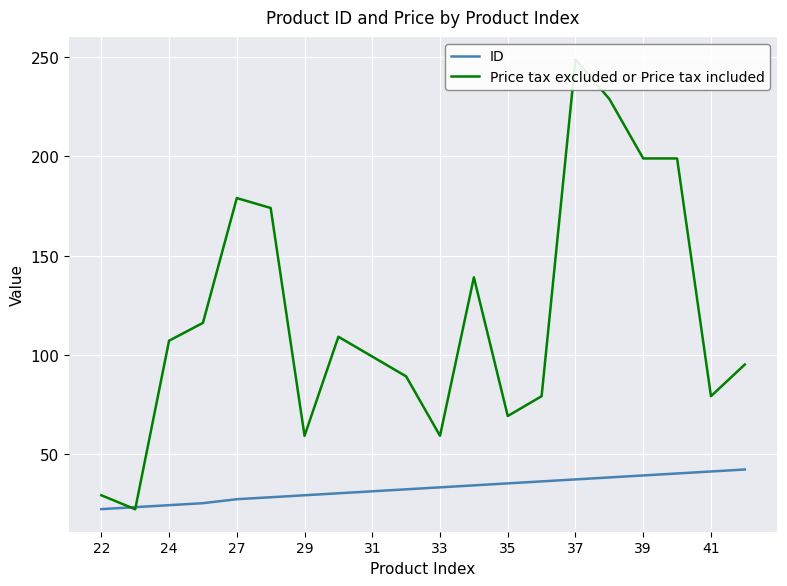

The value of ID at 27 is 44. True or false?

False